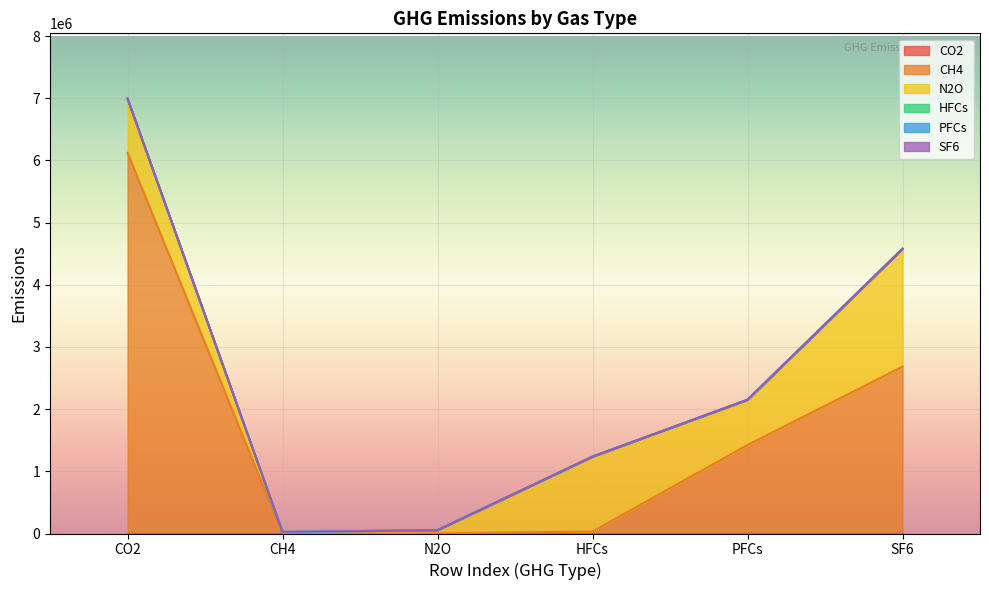

What is the label of the 3rd point from the left?

N2O